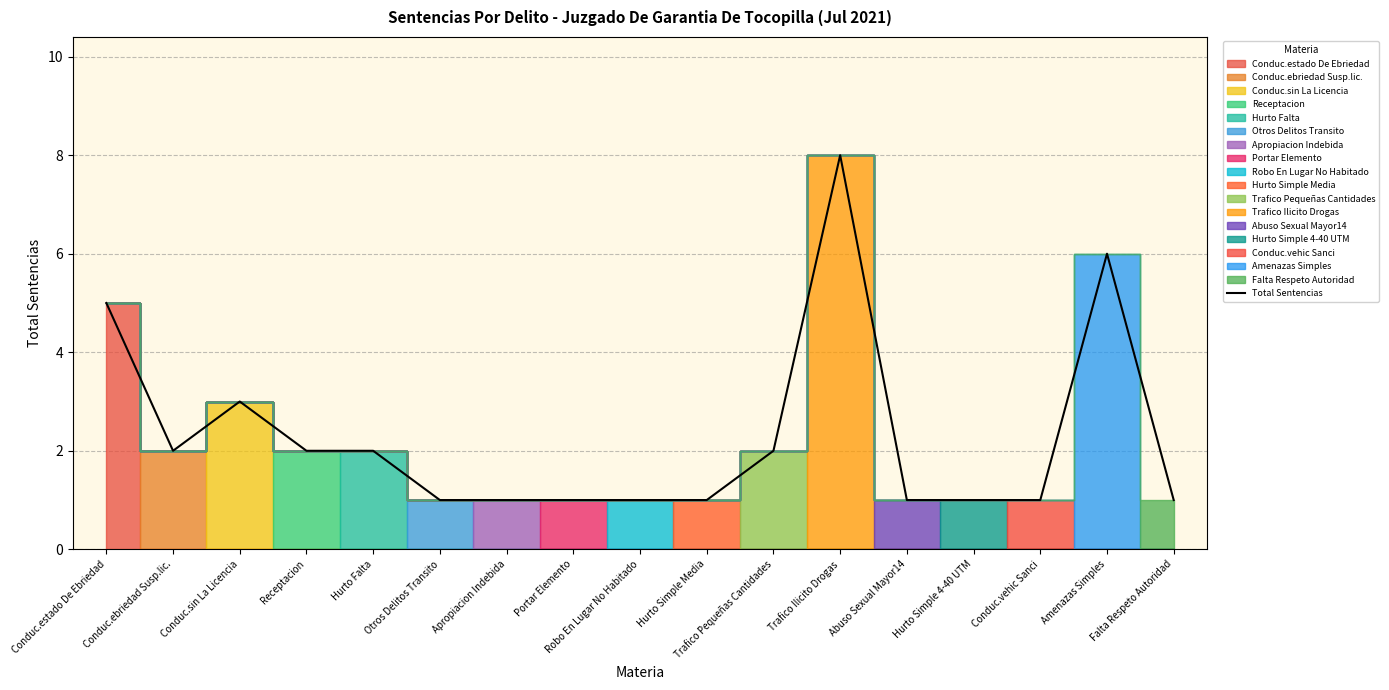

True or false: the data has more than 0 interior local peaks.

True